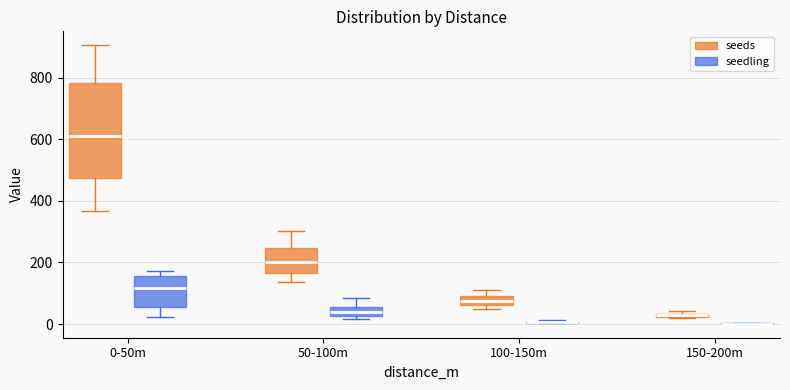

Comparing the boxes themselves (not the whiskers), which one is the tallest?

0-50m (seeds)